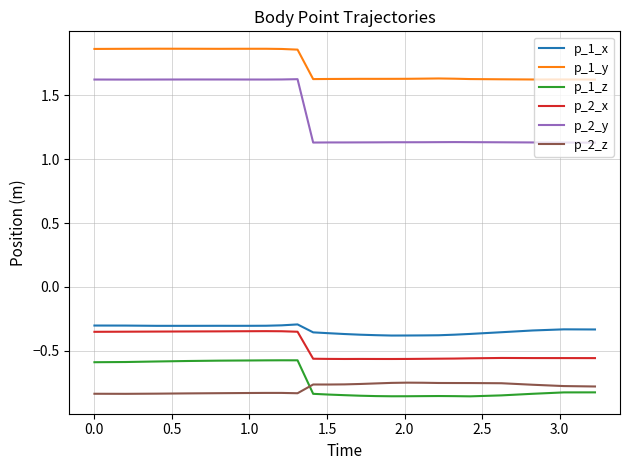

What is the difference between the maximum and minimum values in the p_2_y series?

0.5